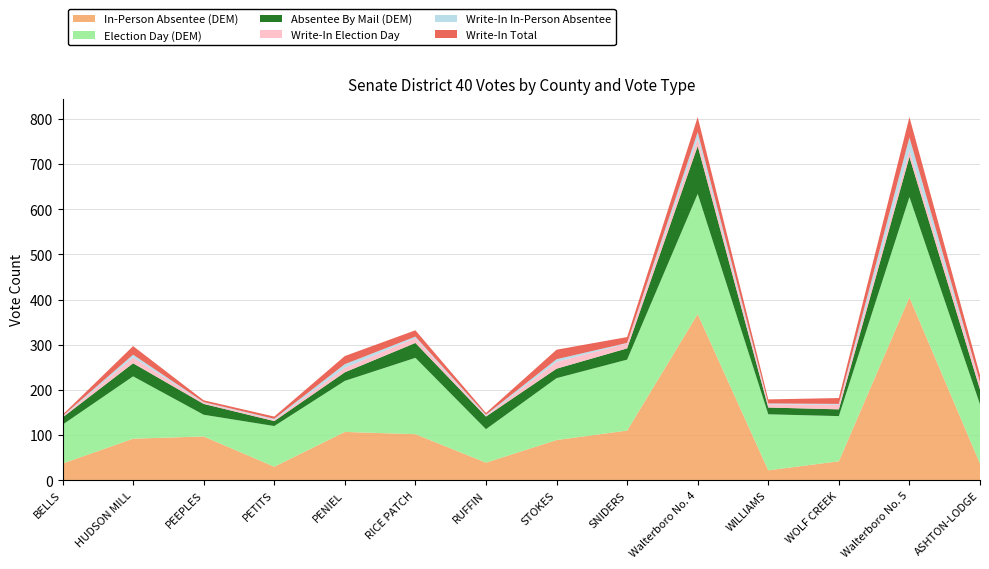

Reading left to right, list all the values displayed in this chart.

In-Person Absentee (DEM): BELLS=37	HUDSON MILL=92	PEEPLES=97	PETITS=30	PENIEL=107	RICE PATCH=102	RUFFIN=39	STOKES=89	SNIDERS=110	Walterboro No. 4=368	WILLIAMS=22	WOLF CREEK=42	Walterboro No. 5=405	ASHTON-LODGE=37
Election Day (DEM): BELLS=86	HUDSON MILL=138	PEEPLES=48	PETITS=90	PENIEL=113	RICE PATCH=169	RUFFIN=74	STOKES=137	SNIDERS=157	Walterboro No. 4=266	WILLIAMS=124	WOLF CREEK=100	Walterboro No. 5=222	ASHTON-LODGE=131
Absentee By Mail (DEM): BELLS=16	HUDSON MILL=29	PEEPLES=24	PETITS=11	PENIEL=19	RICE PATCH=33	RUFFIN=28	STOKES=21	SNIDERS=25	Walterboro No. 4=106	WILLIAMS=15	WOLF CREEK=15	Walterboro No. 5=89	ASHTON-LODGE=33
Write-In Election Day: BELLS=2	HUDSON MILL=13	PEEPLES=3	PETITS=3	PENIEL=10	RICE PATCH=11	RUFFIN=2	STOKES=15	SNIDERS=11	Walterboro No. 4=17	WILLIAMS=7	WOLF CREEK=10	Walterboro No. 5=15	ASHTON-LODGE=15
Write-In In-Person Absentee: BELLS=1	HUDSON MILL=6	PEEPLES=1	PETITS=2	PENIEL=8	RICE PATCH=3	RUFFIN=2	STOKES=6	SNIDERS=1	Walterboro No. 4=14	WILLIAMS=2	WOLF CREEK=2	Walterboro No. 5=28	ASHTON-LODGE=1
Write-In Total: BELLS=3	HUDSON MILL=19	PEEPLES=4	PETITS=5	PENIEL=18	RICE PATCH=14	RUFFIN=4	STOKES=21	SNIDERS=13	Walterboro No. 4=33	WILLIAMS=9	WOLF CREEK=13	Walterboro No. 5=45	ASHTON-LODGE=16